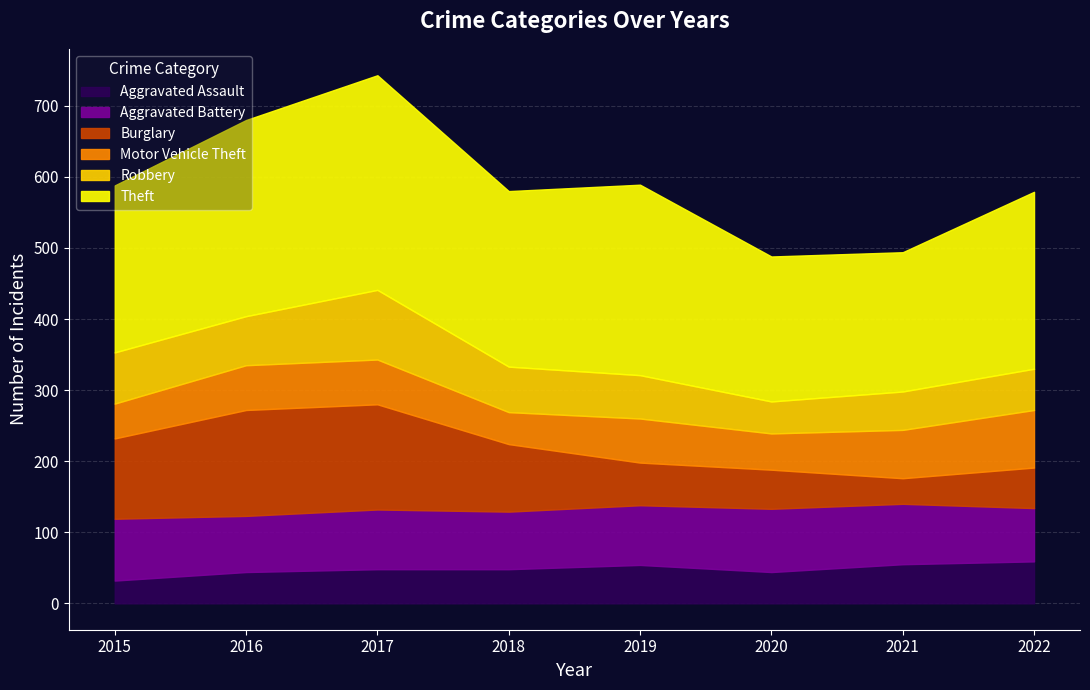

Which has a higher value, 2021 or 2017?

2021